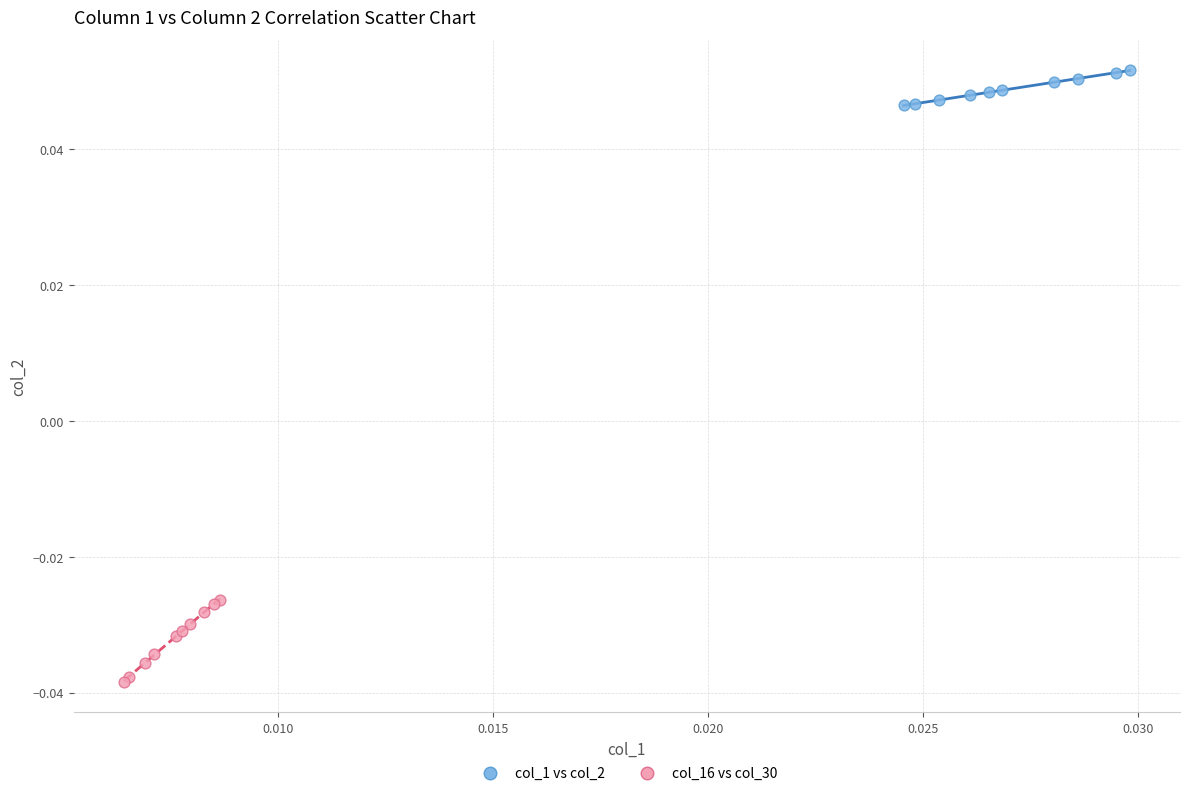

Which series has the largest Y range (max minus min)?

col_16 vs col_30